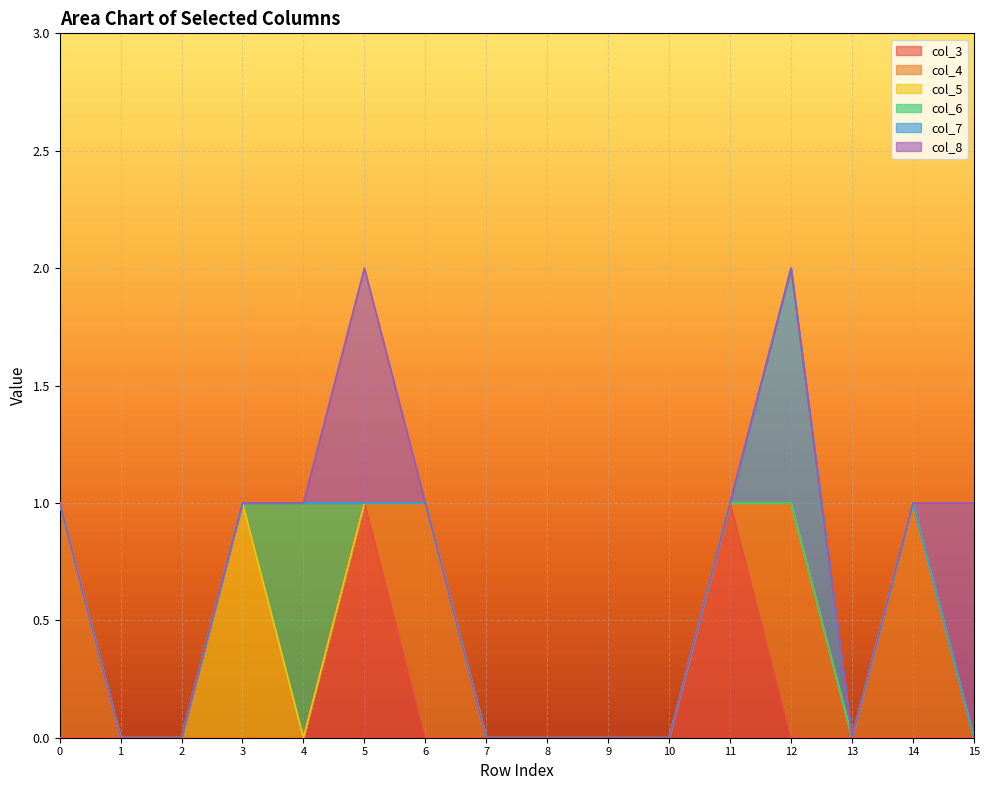

True or false: col_6 has more than 0 interior local peaks.

True